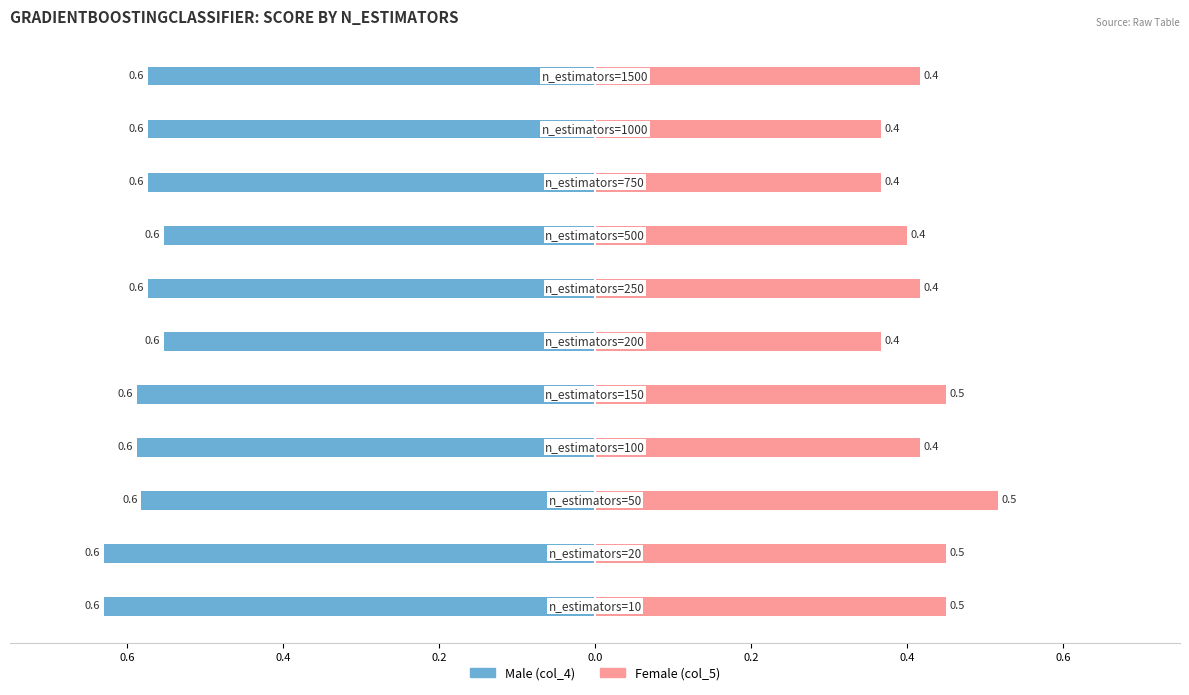

What are all the series names shown in the legend?

Male (col_4), Female (col_5)